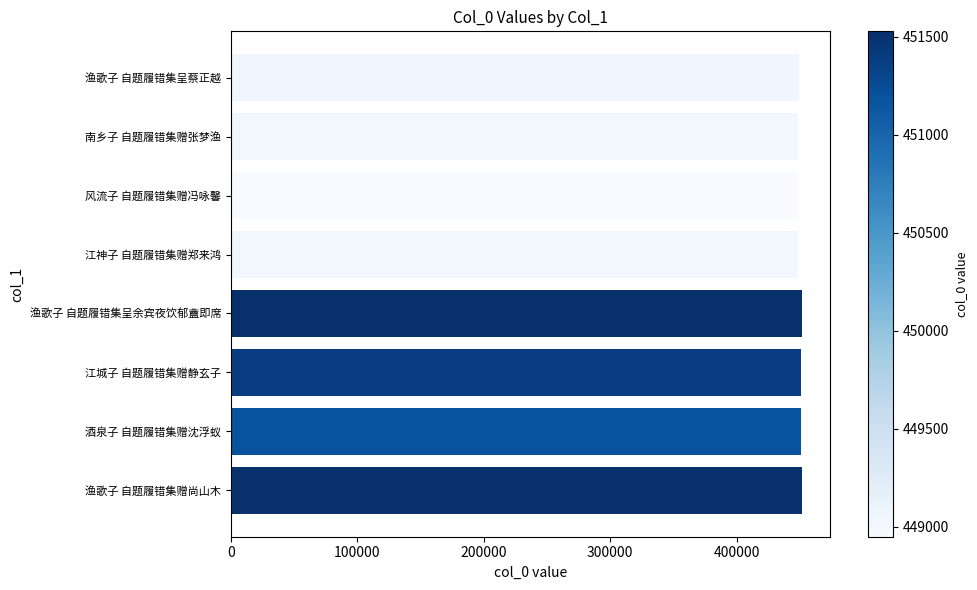

Approximately how many times larger is the value at 风流子 自题履错集赠冯咏馨 compared to 江城子 自题履错集赠静玄子?

1.0